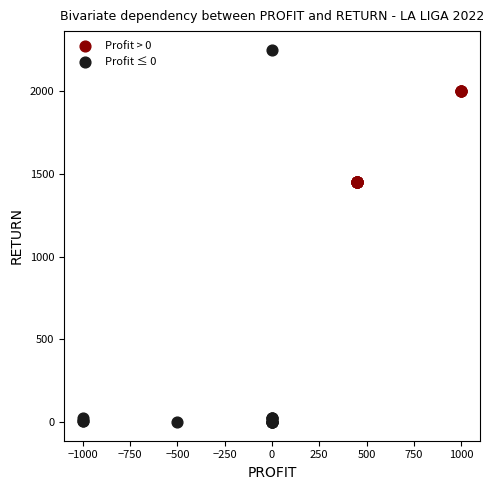

Which series reaches the minimum Y coordinate?

Profit ≤ 0